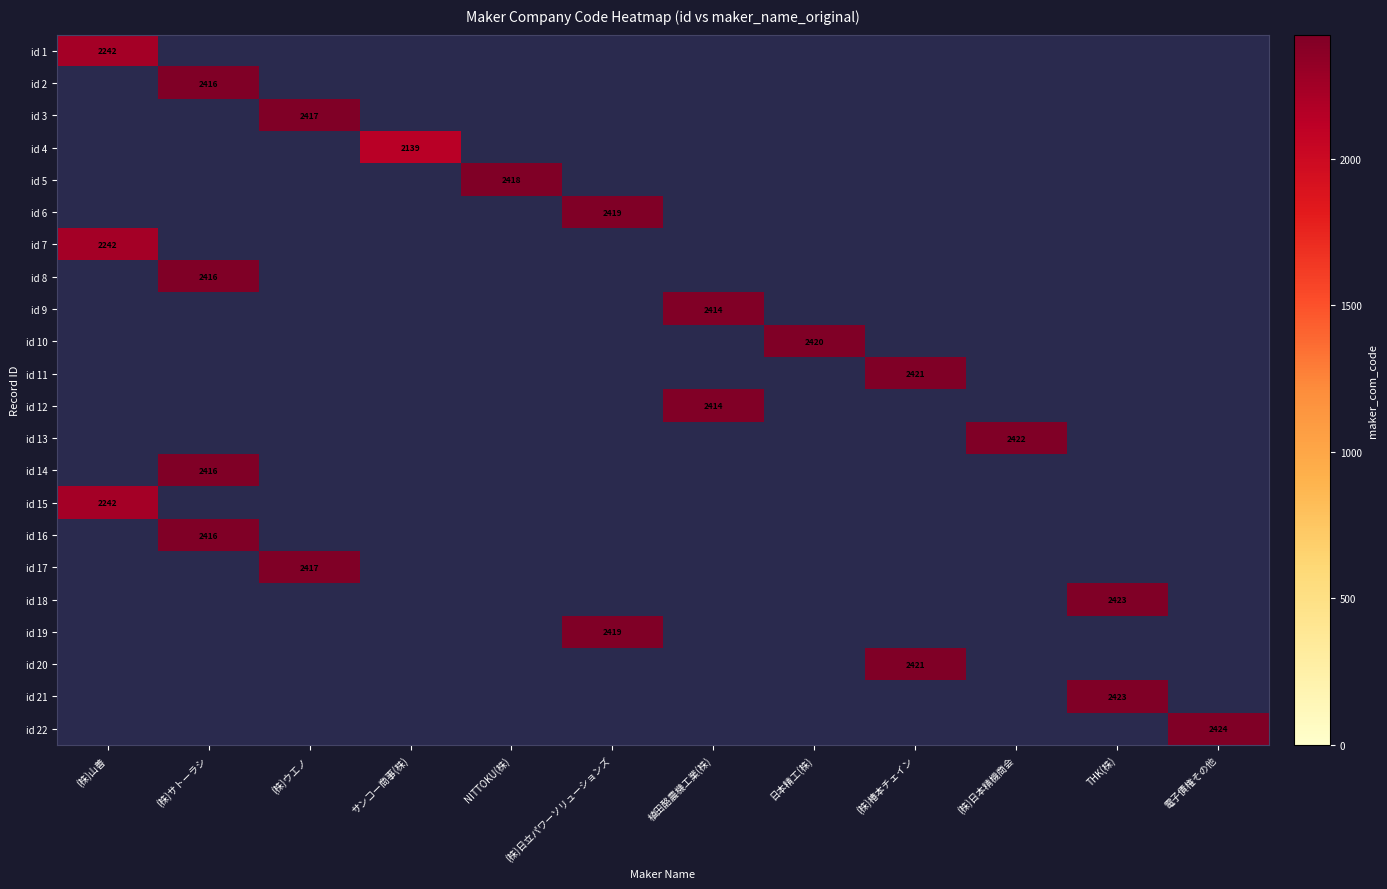

The value of id 20 at (株)椿本チェイン is 607. True or false?

False